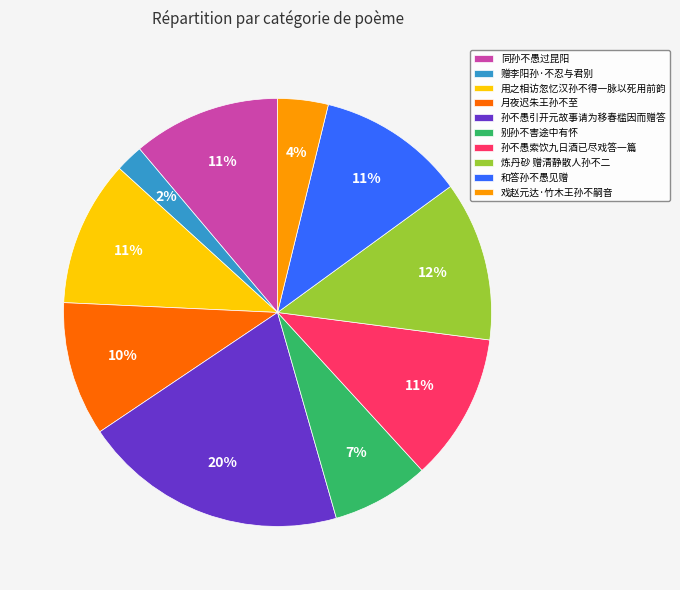

To the nearest percent, what percentage of the pie is 戏赵元达·竹木王孙不嗣音?

4%